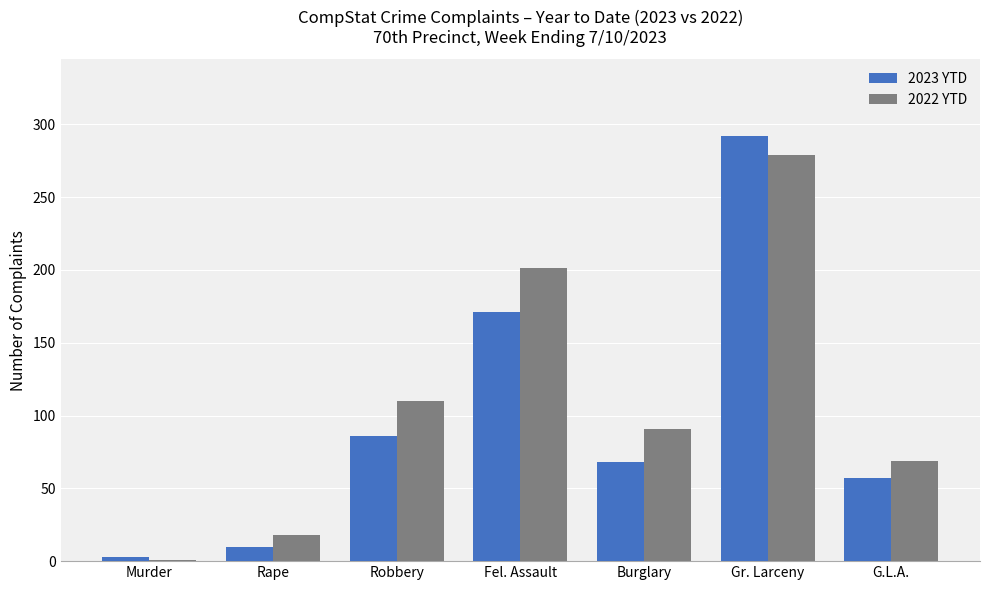

What is the sum of all 2023 YTD values?

687